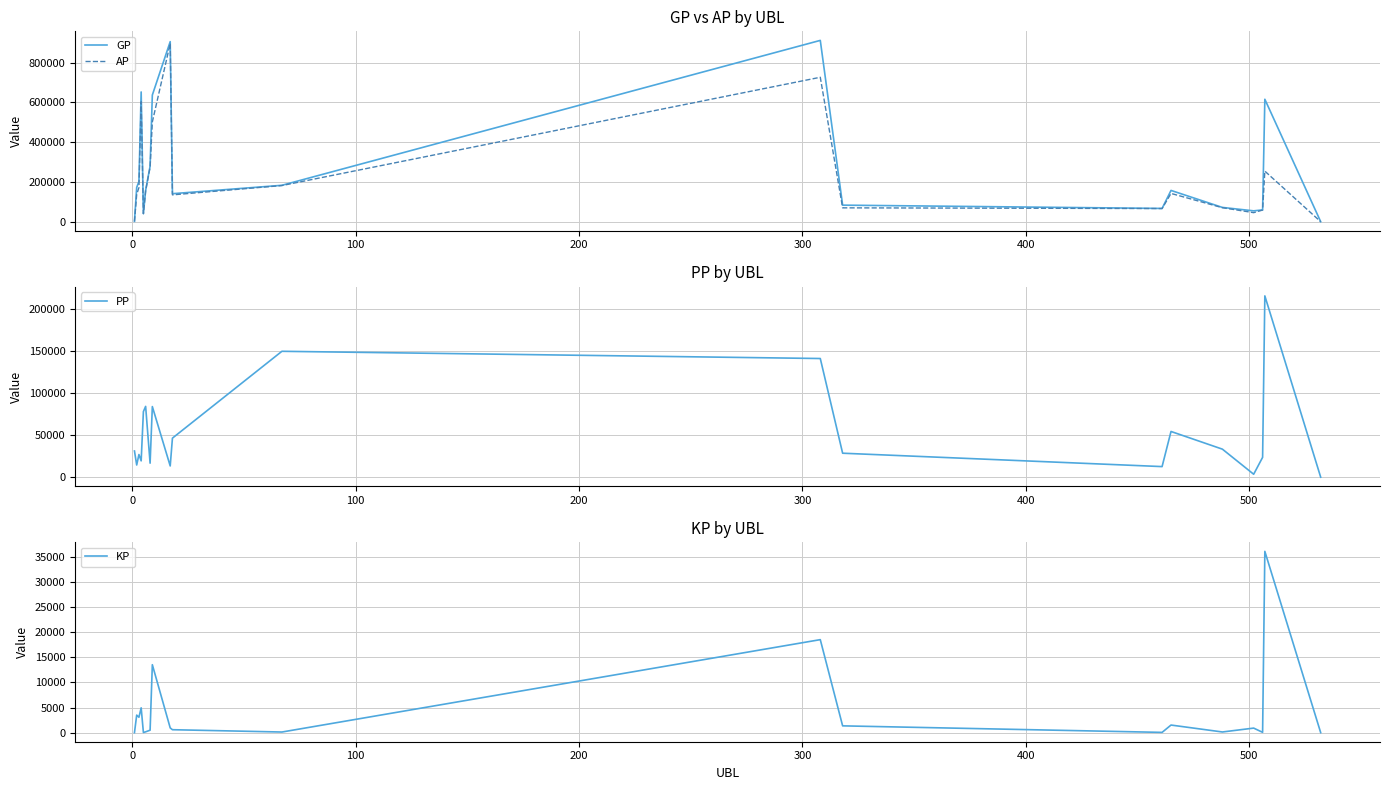

At how many categories does at least one series exceed 460365?

5